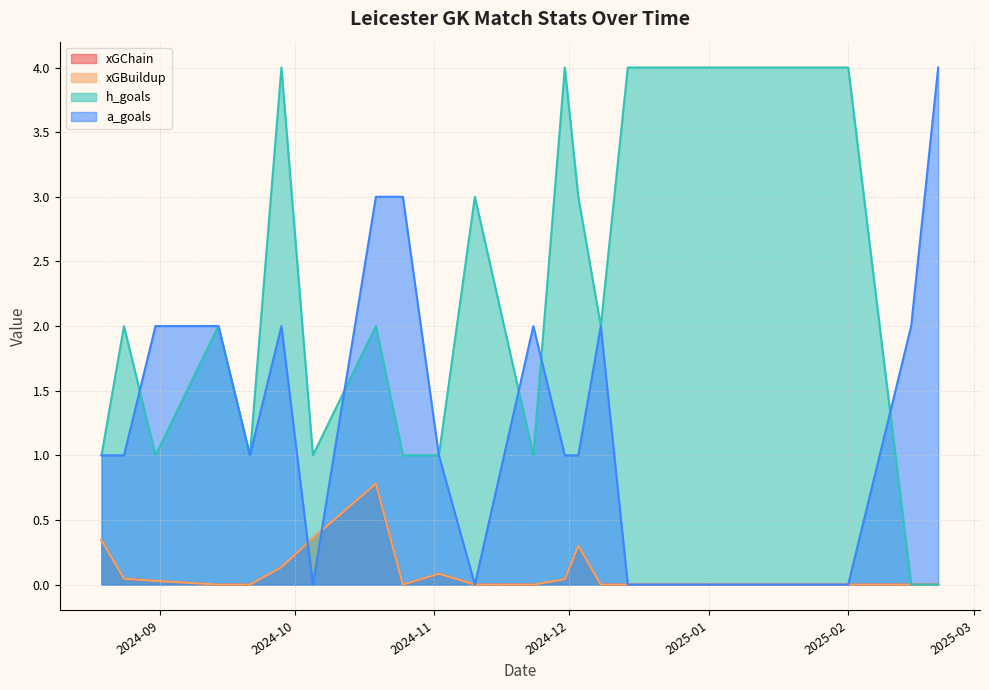

What is the total value across all series at 2024-10-05?

1.7